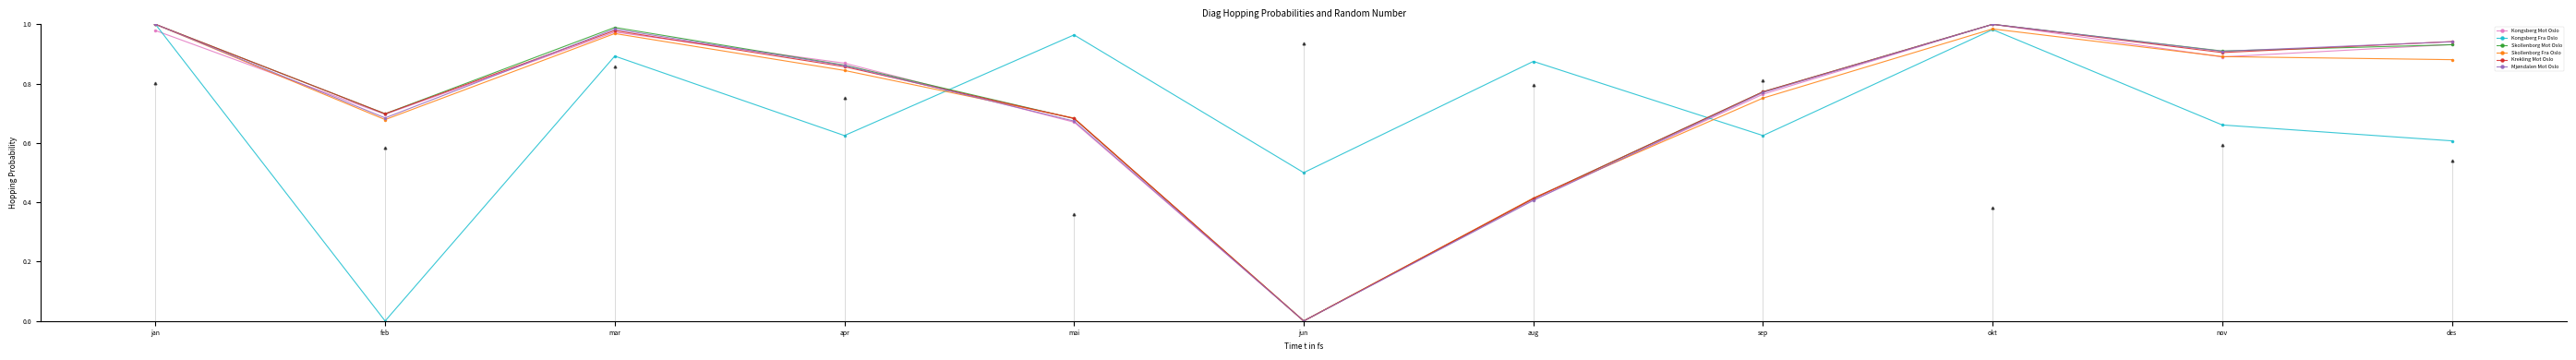

True or false: Skollenborg Mot Oslo has more than 2 points higher than both neighbors.

False